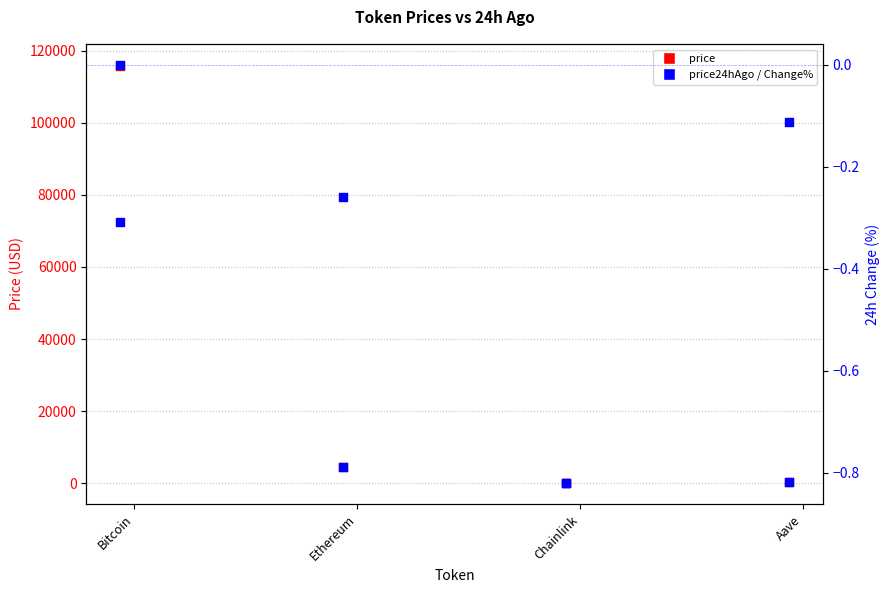

Is the value of price at Ethereum greater than the value of Change24hAgoPct (%) at Bitcoin?

Yes